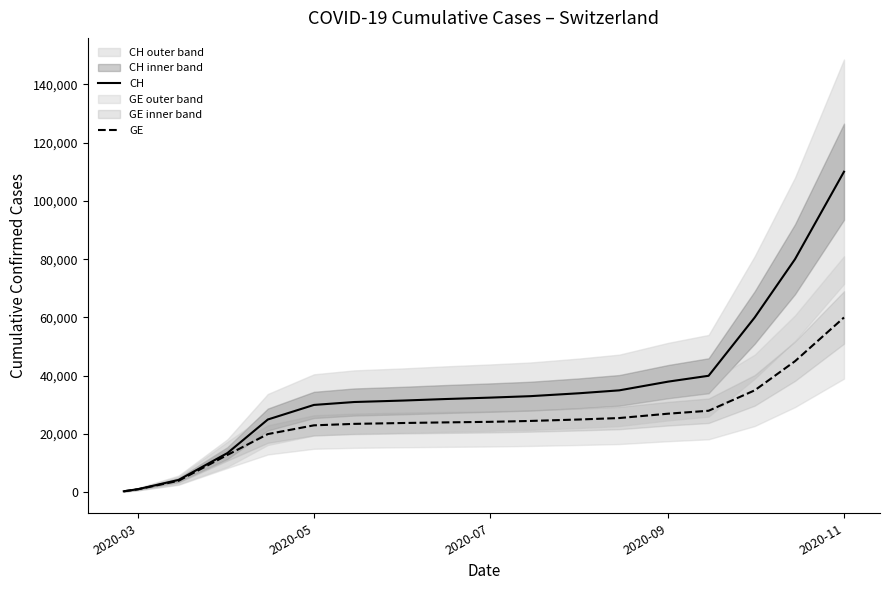

What is the maximum value for GE?

60000